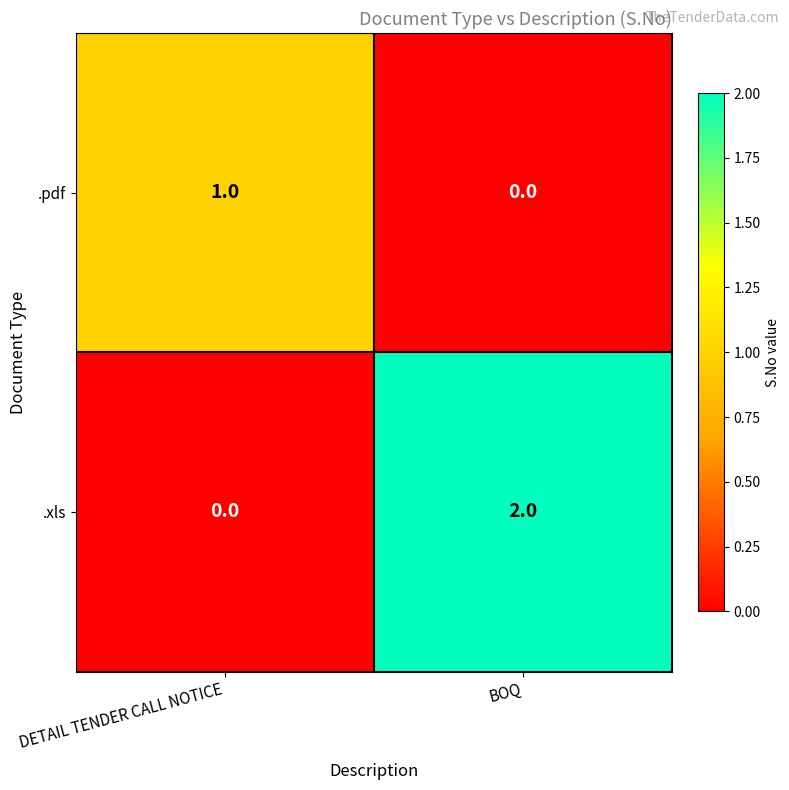

Rank the series by their average value, from lowest to highest.

.pdf, .xls